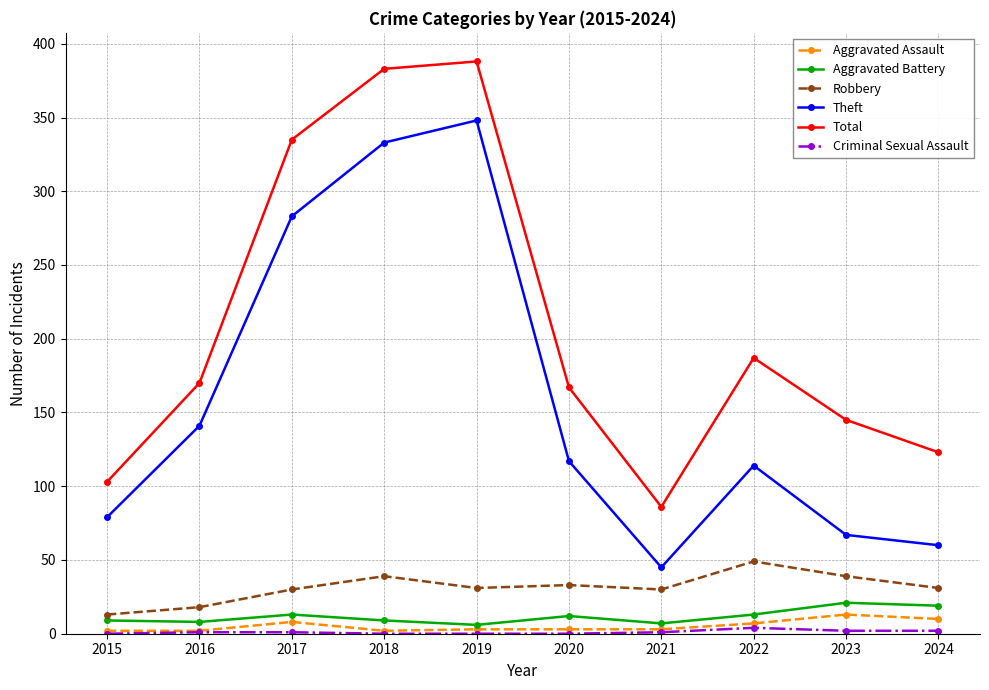

What is the maximum value for Theft?

348